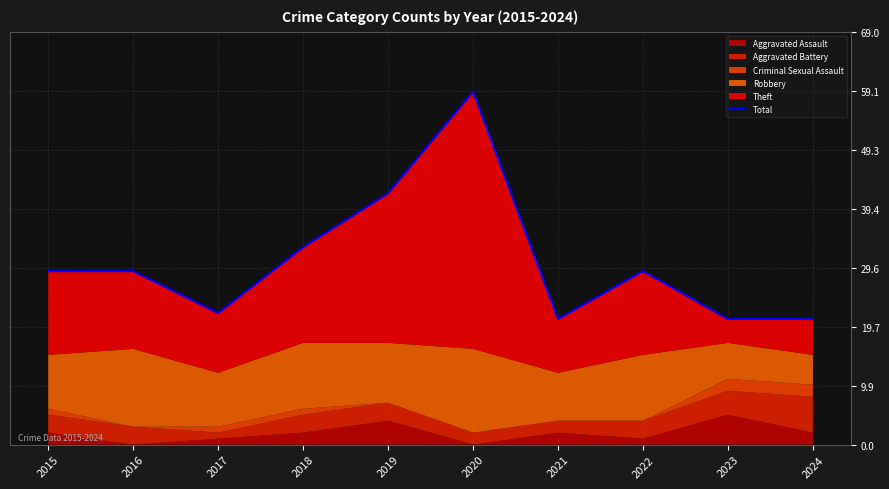

What is the value of the 5th point from the left?

42